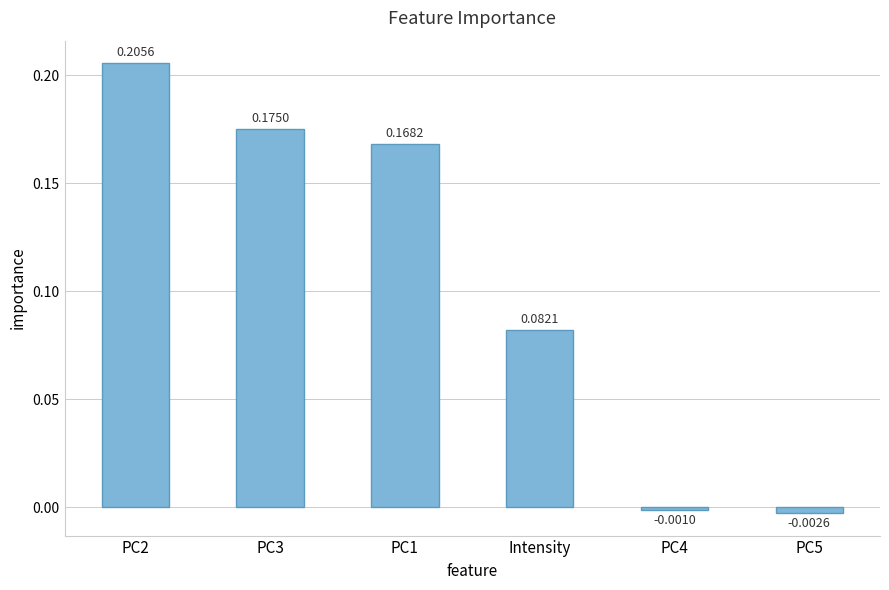

How many data points are less than 0?

2